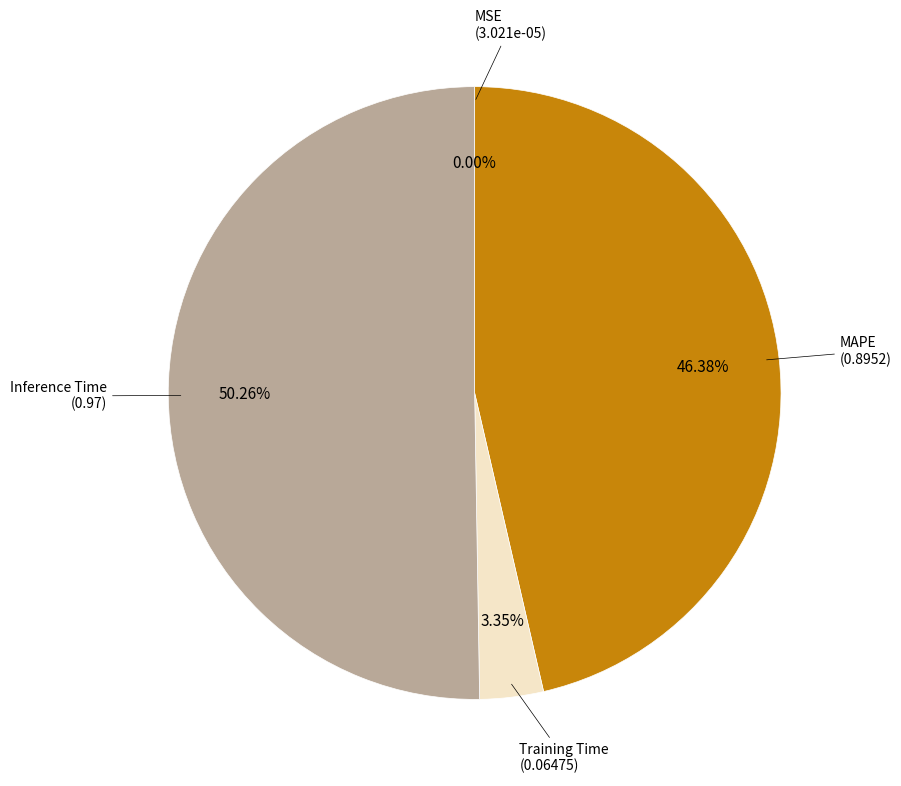

Is there any slice that represents more than half of the pie?

Yes